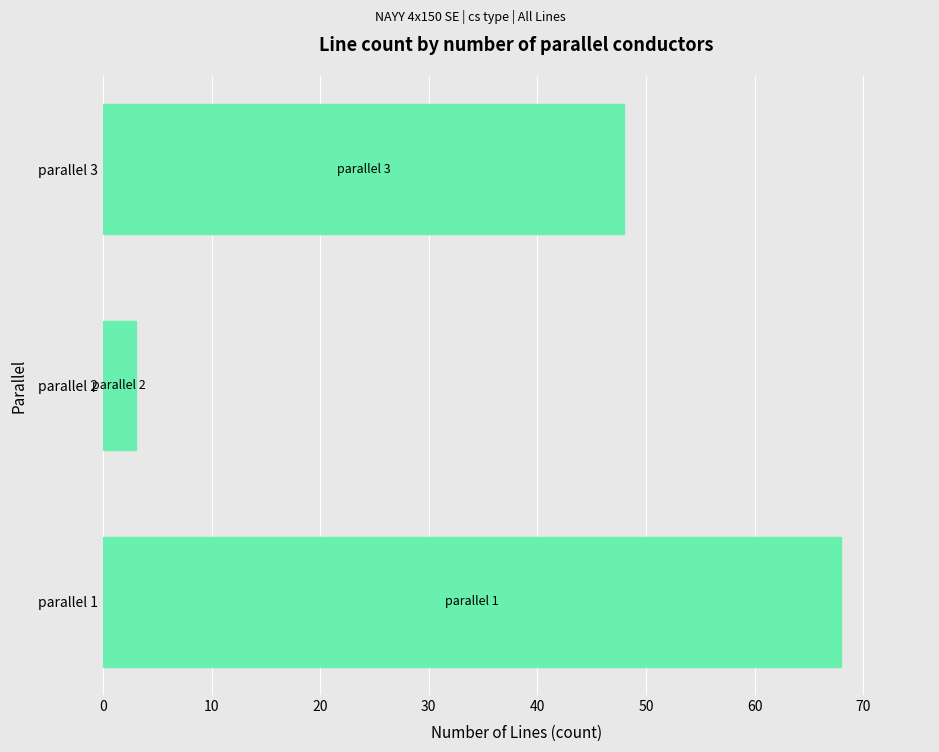

True or false: the data shows 48 at parallel 3.

True